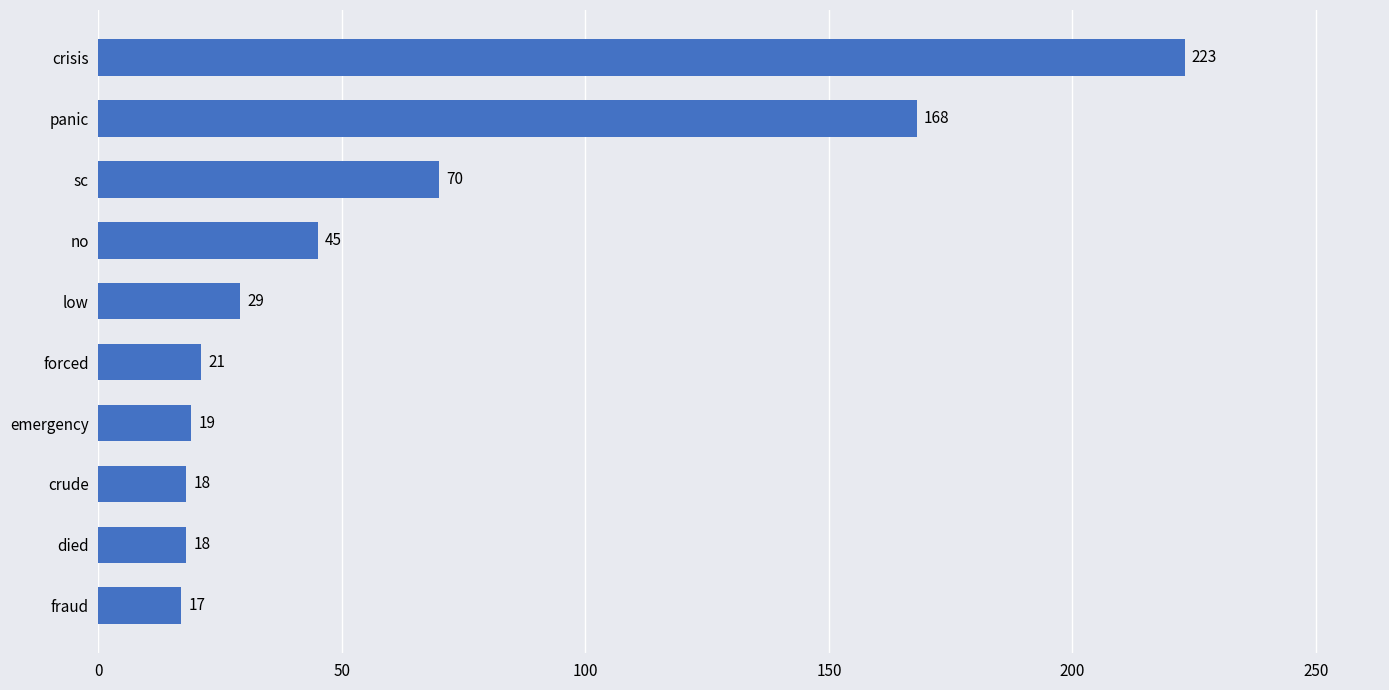

At which label is the value closest to 120?

panic